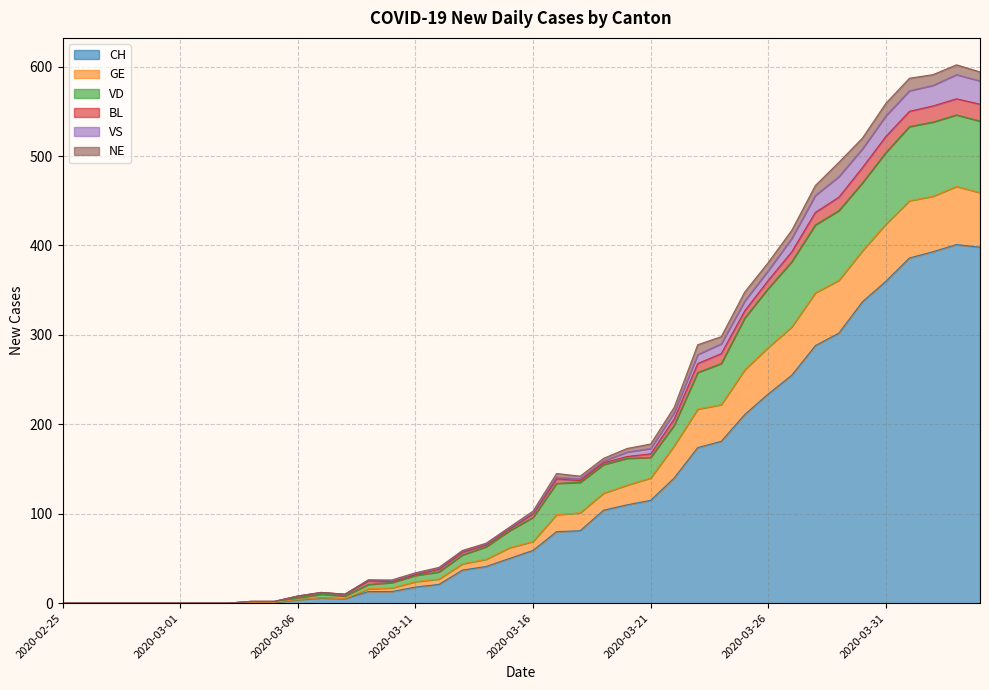

What is the maximum value for CH?

401